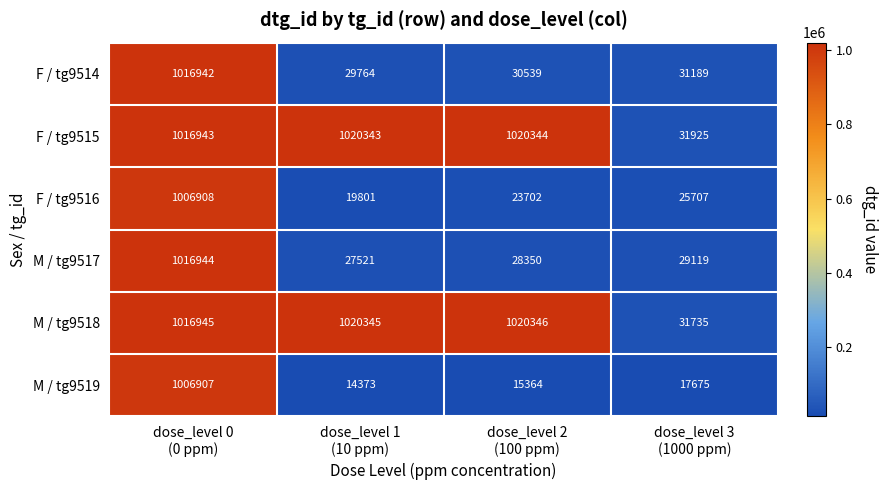

Reading left to right, transcribe all the data shown in this chart.

F / tg9514: 1016942	29764	30539	31189
F / tg9515: 1016943	1020343	1020344	31925
F / tg9516: 1006908	19801	23702	25707
M / tg9517: 1016944	27521	28350	29119
M / tg9518: 1016945	1020345	1020346	31735
M / tg9519: 1006907	14373	15364	17675